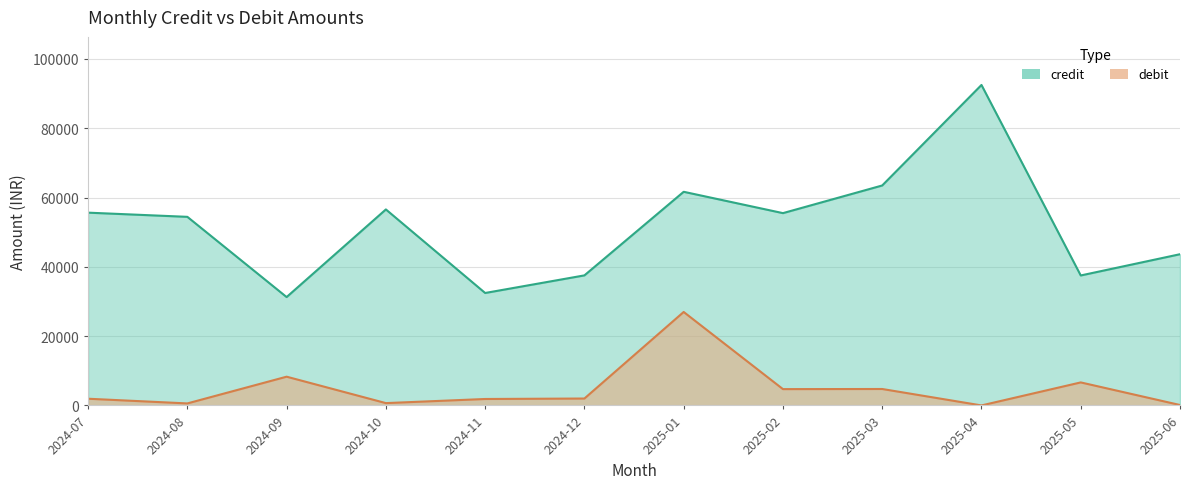

True or false: credit and debit intersect in this chart.

False